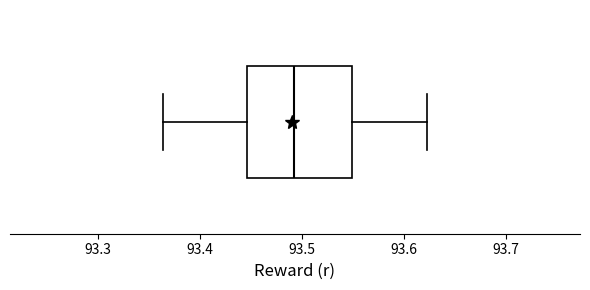

Transcribe this box plot: give where the median line is, the range the box spans, and where the two whiskers end, as read against the x-axis. The values are not printed on the chart, so give them approximately, as read against the axis.

median 93.49, box 93.45 to 93.55, whiskers 93.36 to 93.62